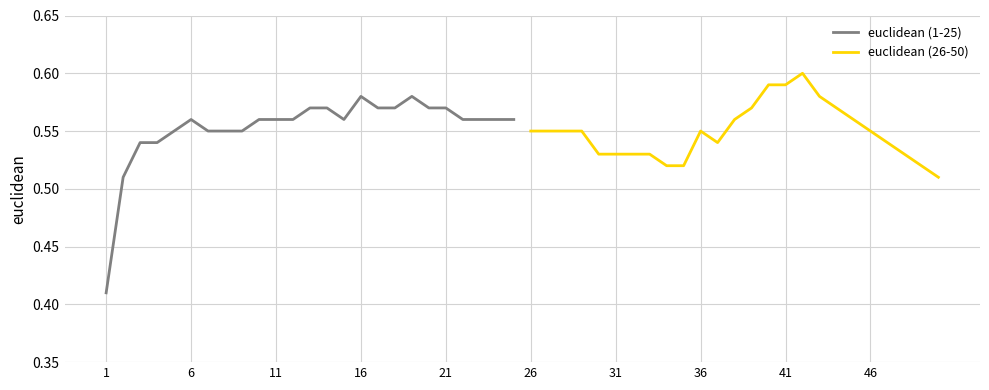

The euclidean (26-50) series shows 0.2 at 36. True or false?

False